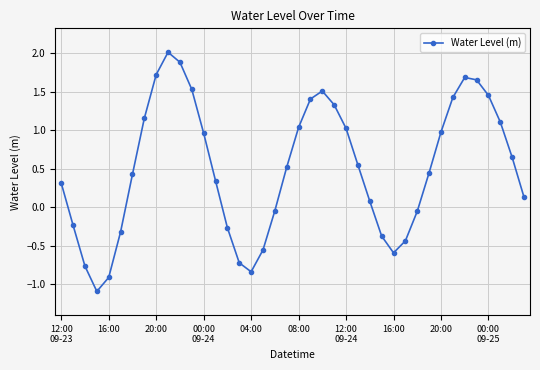

What is the difference between the maximum and second lowest values?

2.9